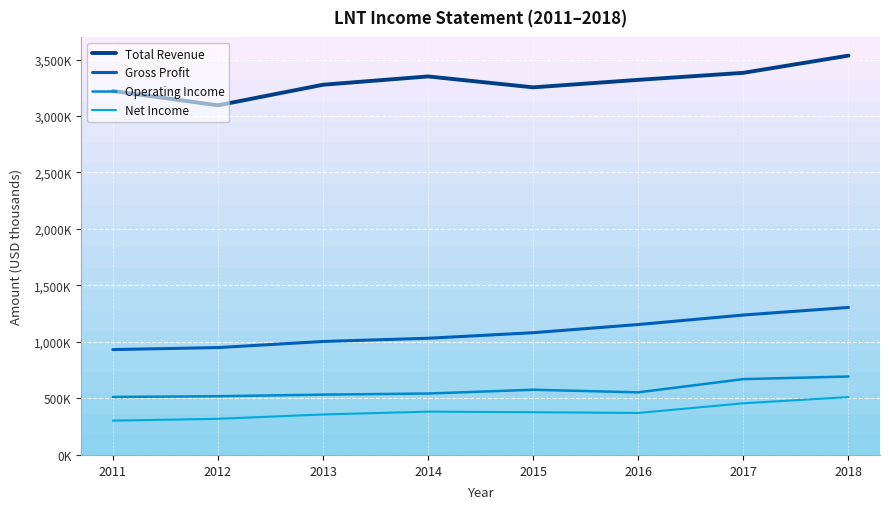

Which category has the highest value across all series?

2018